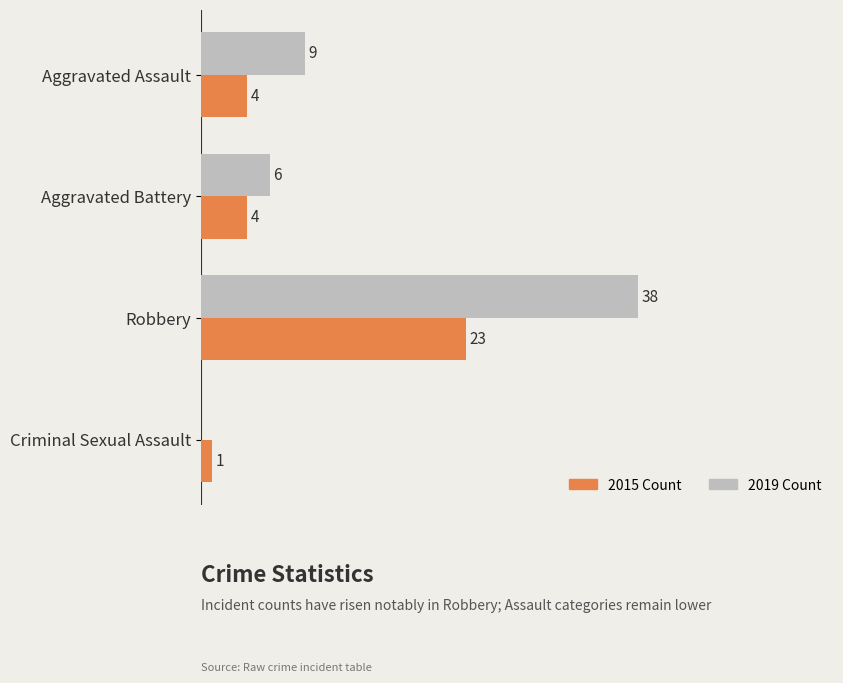

Where is 2019 Count nearest to the value 19?

Aggravated Assault